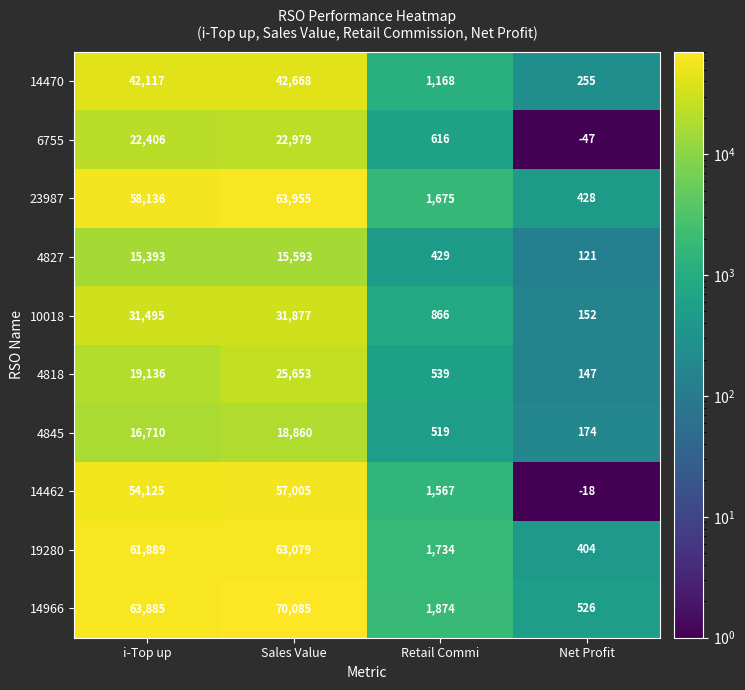

What value does the 23987 series have at i-Top up, to the nearest 50?

58150